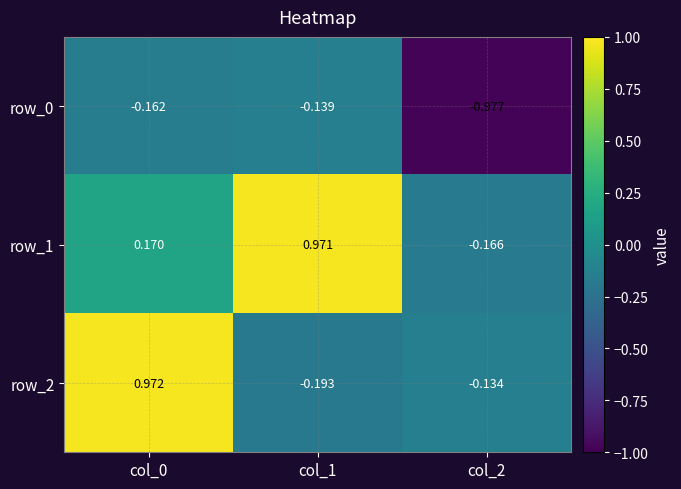

How many categories are shown in the chart?

3